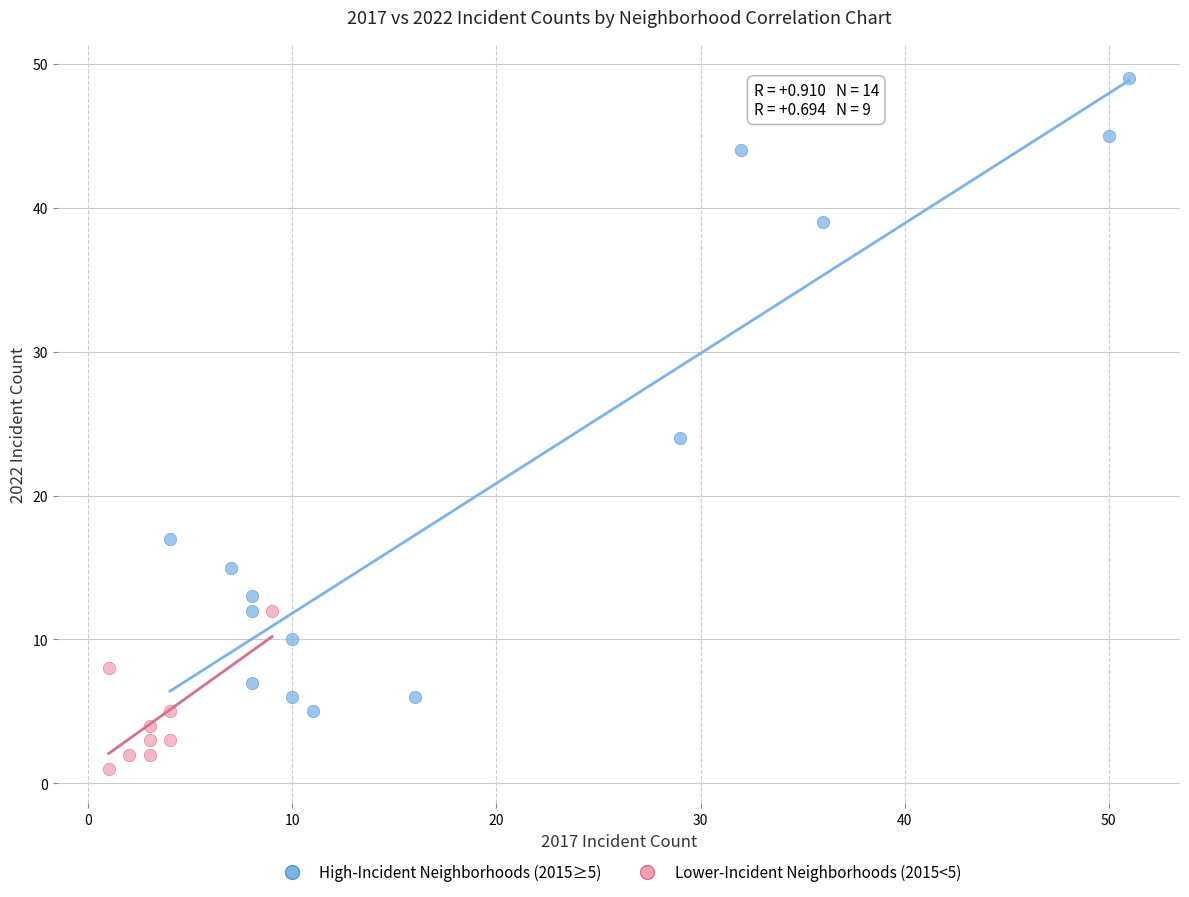

Which series contains the highest Y value?

High-Incident Neighborhoods (2015≥5)